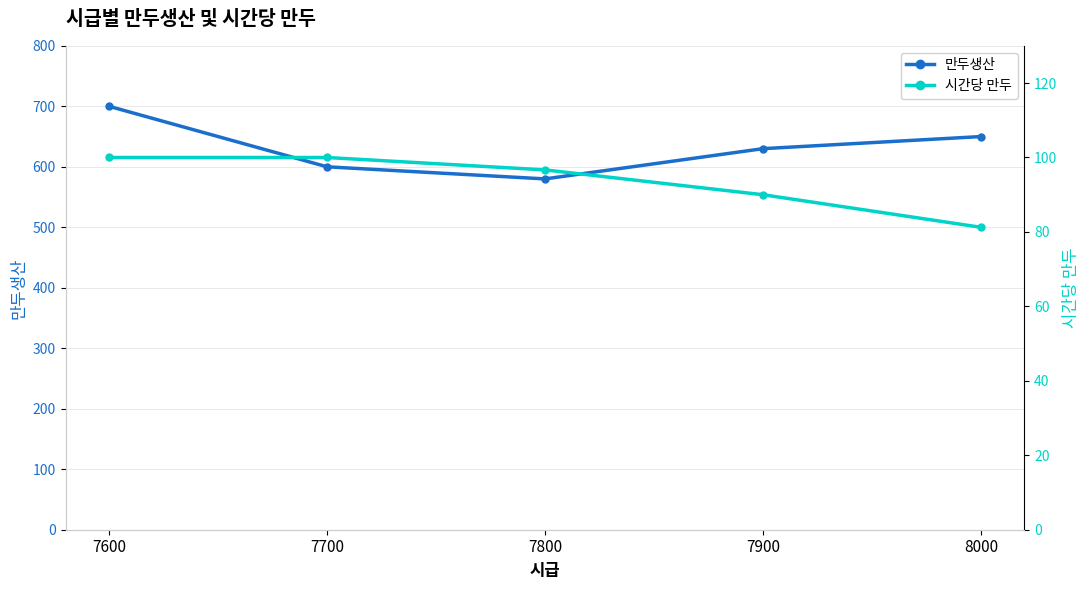

At which category is the sum across all series the highest?

7600